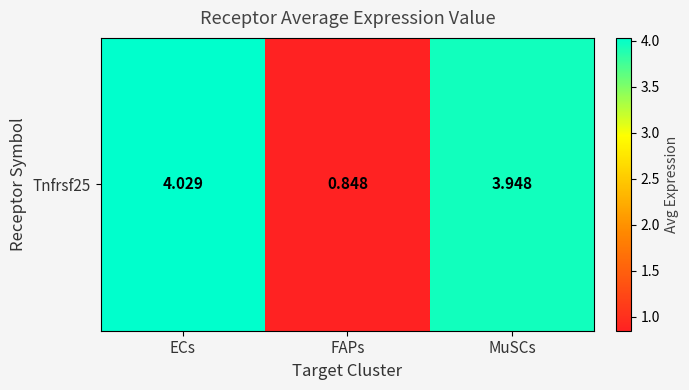

What is the change in value from ECs to FAPs?

-3.2